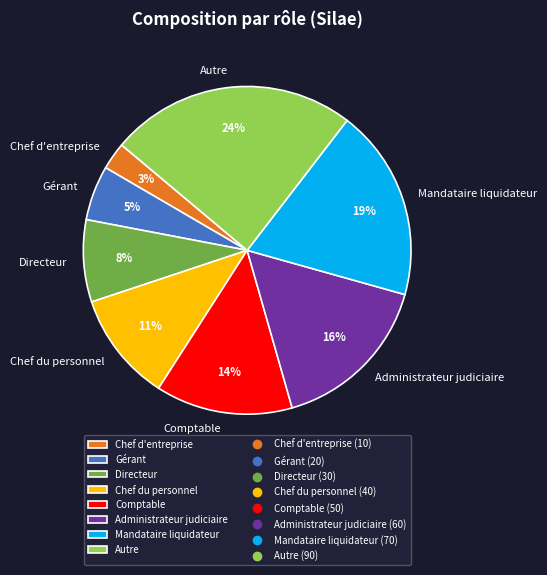

True or false: Mandataire liquidateur accounts for 19% of the total.

True